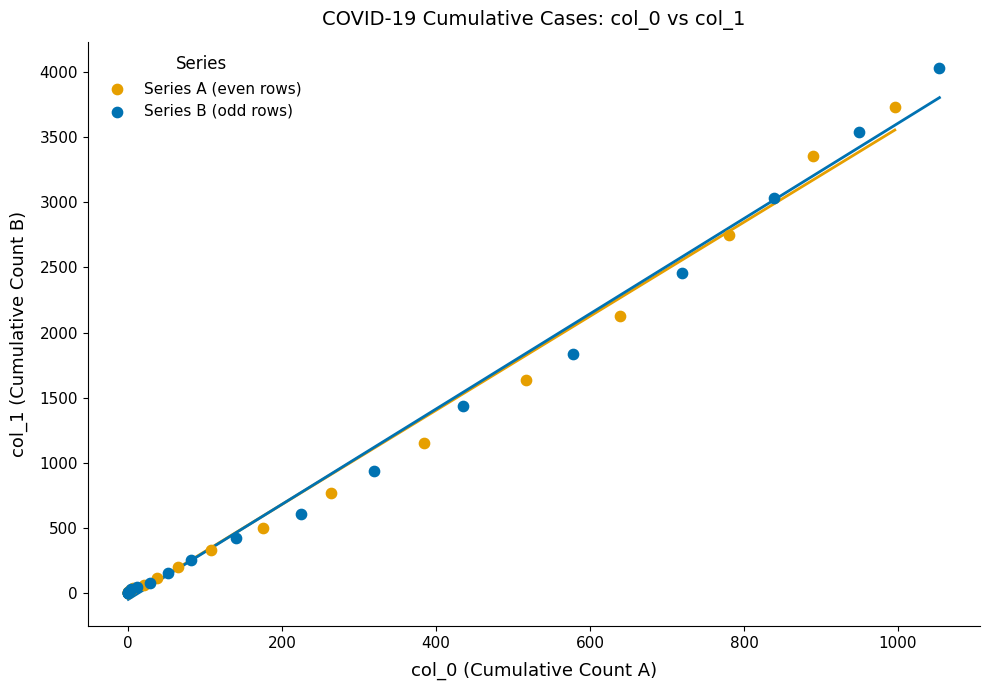

Which series contains the highest Y value?

Series B (odd rows)